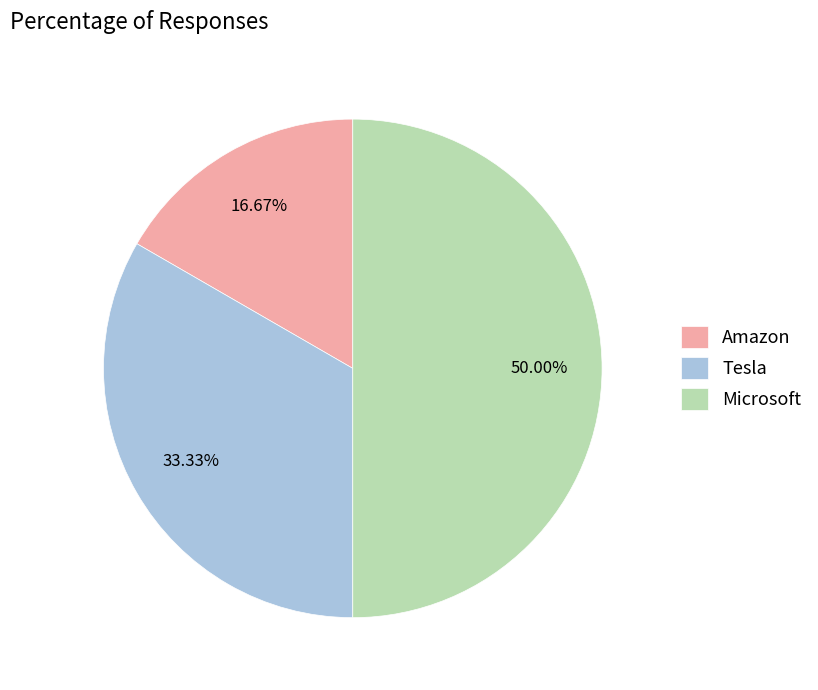

To the nearest percent, what portion does Amazon represent?

17%